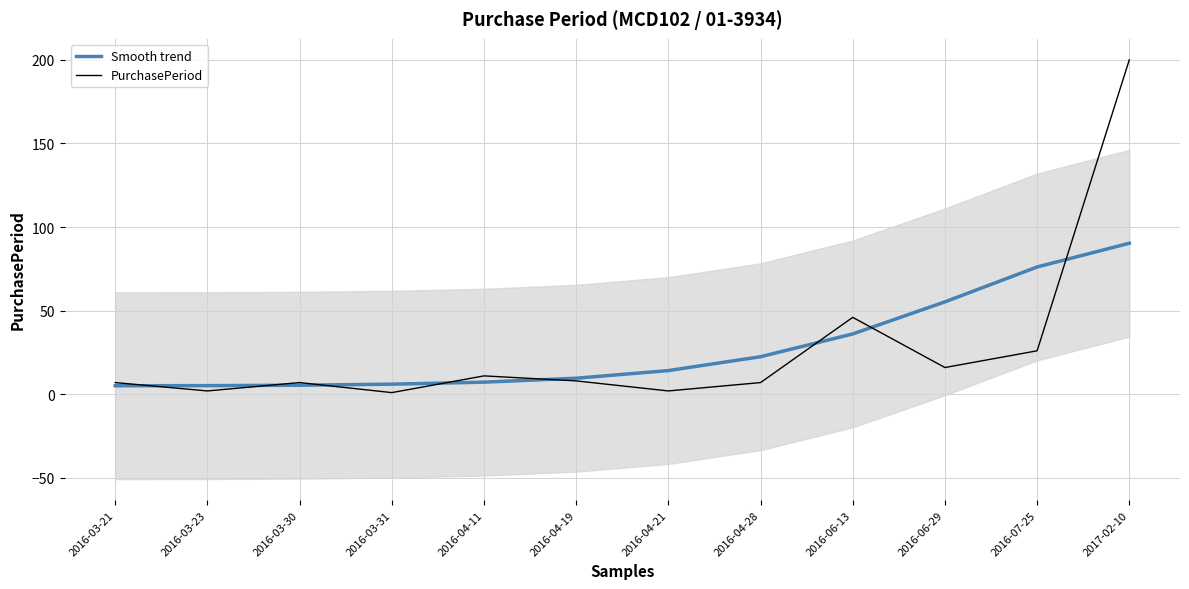

True or false: Smooth trend and PurchasePeriod intersect in this chart.

True